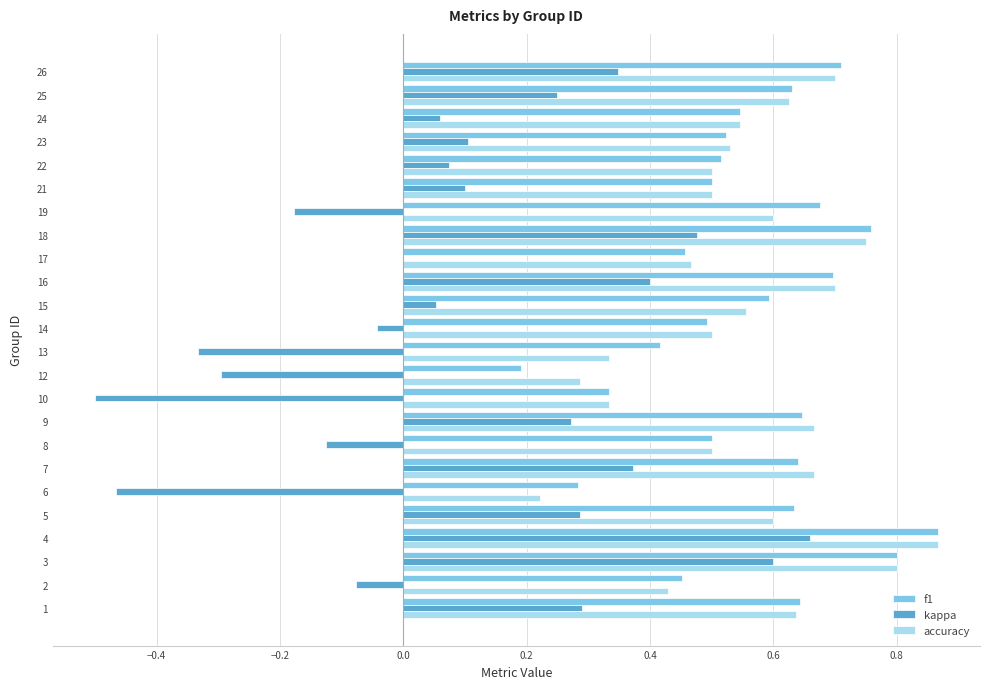

At which category is the sum across all series the highest?

4